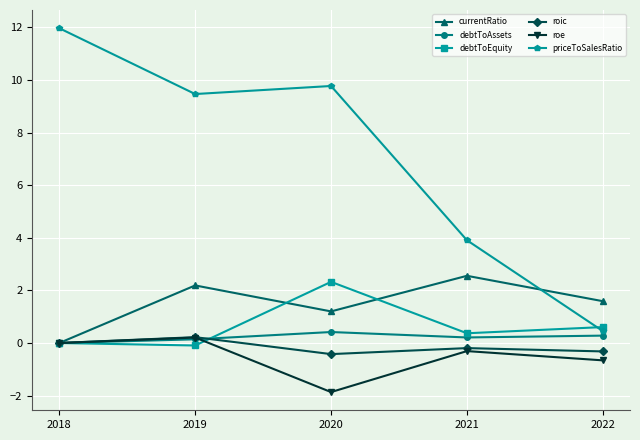

What is the difference between the second highest and minimum values in the roe series?

1.9